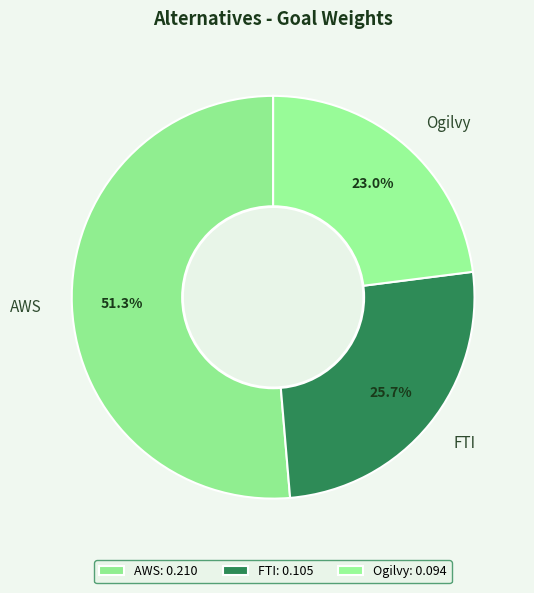

The AWS slice represents 51% of the pie. True or false?

True